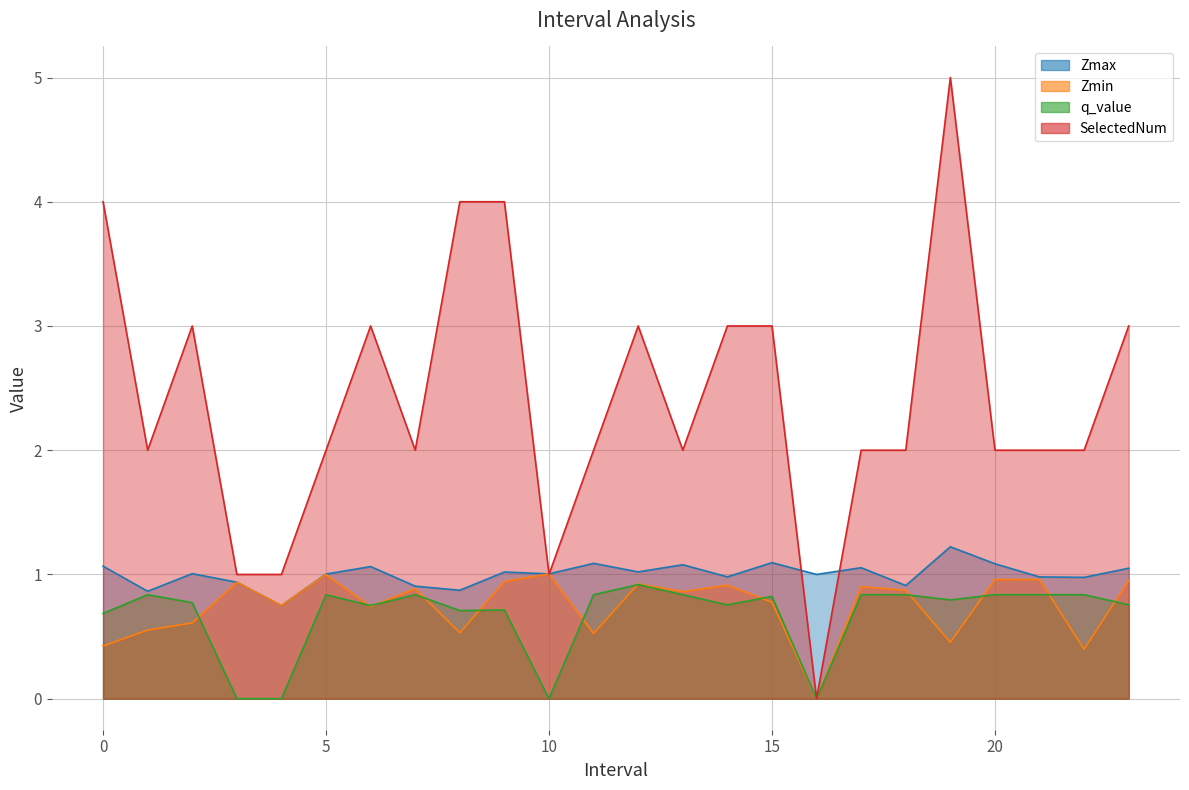

Is it true that SelectedNum equals 1.0 at 3.0?

True